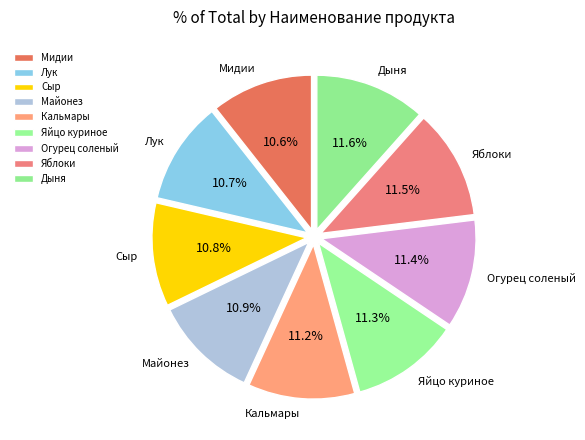

What percentage is the Дыня slice, to the nearest percent?

12%